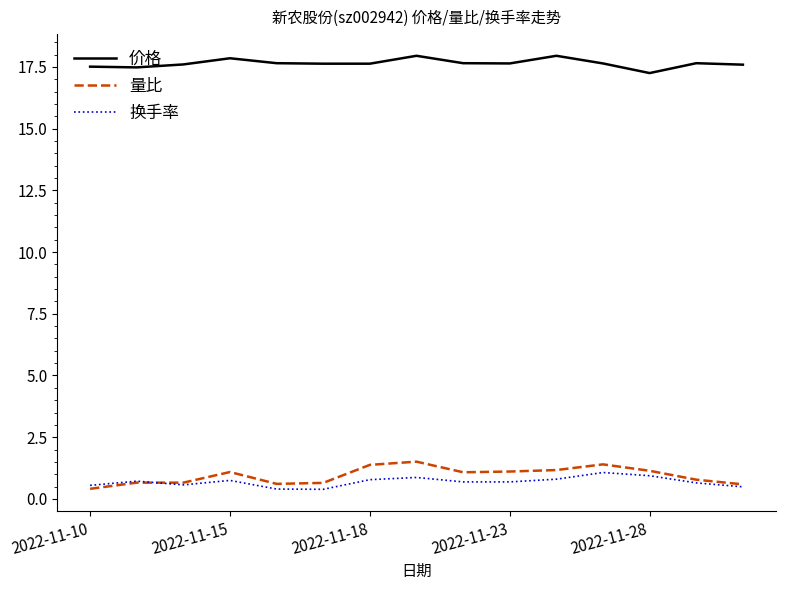

Which series has the largest range (max minus min)?

量比